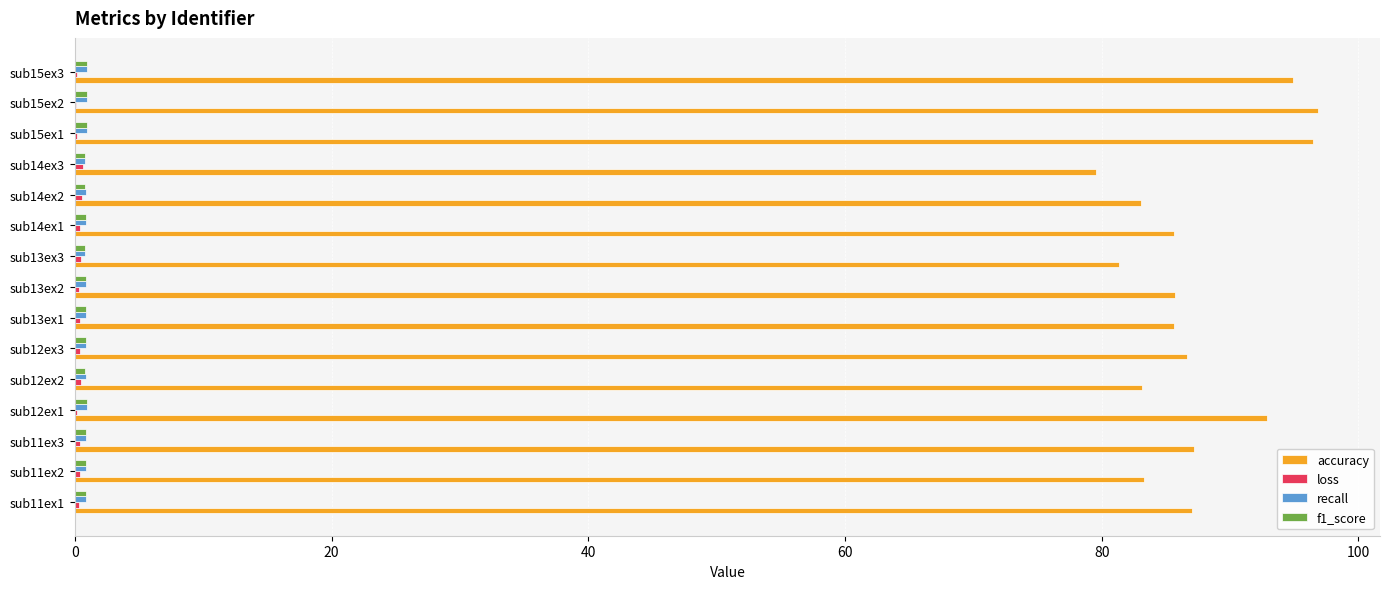

True or false: accuracy has a value of 87.2 at sub11ex3.

True